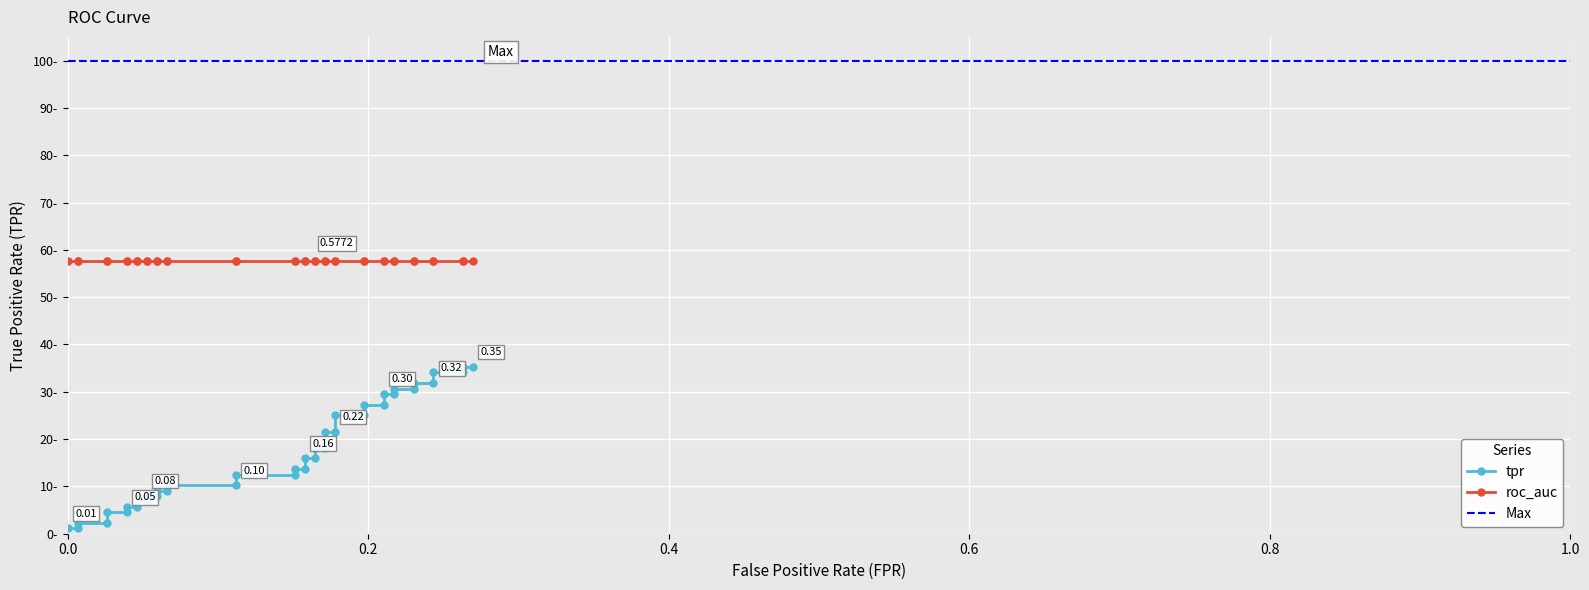

The chart shows a value of 0.0 at 0.4. True or false?

False